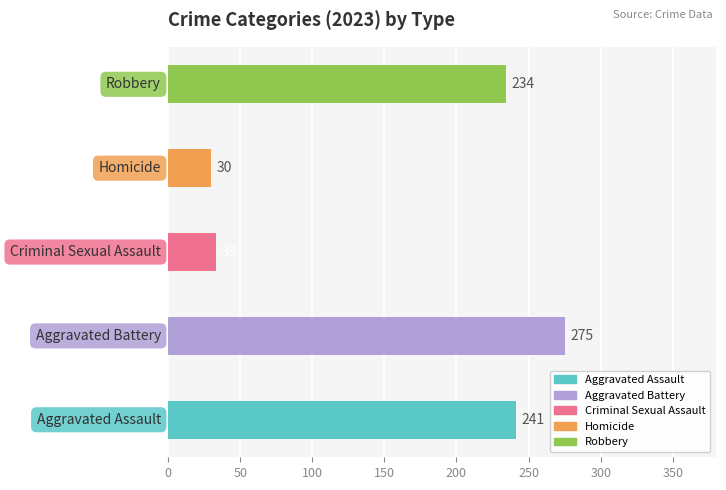

Is it true that Robbery equals 617 at 2017?

False